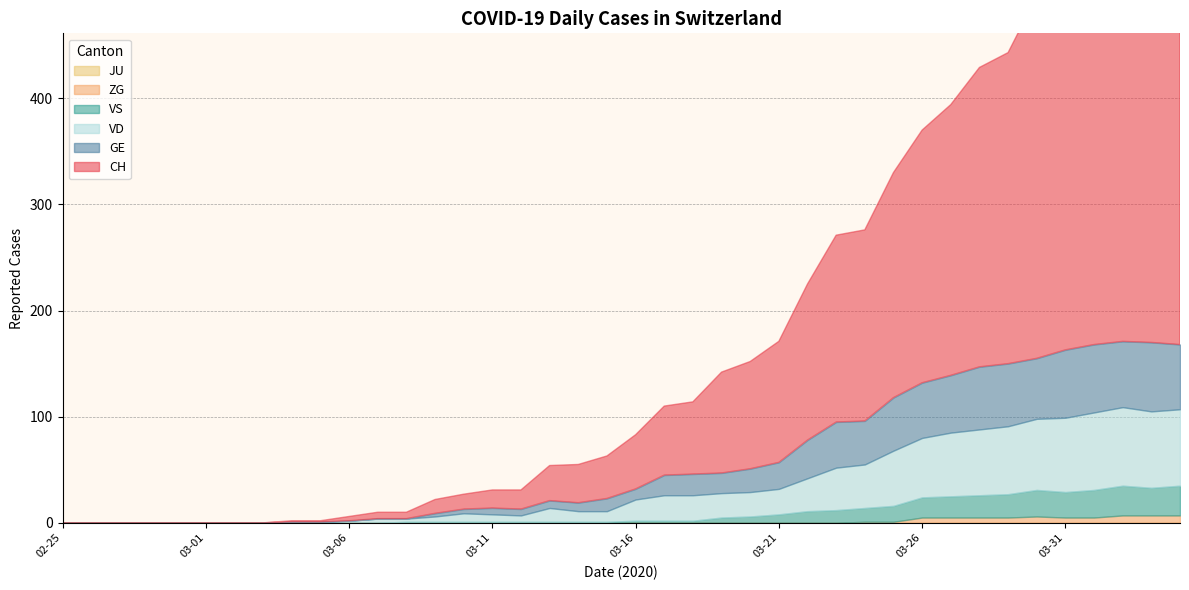

What is the sum of the ZG values at 2020-03-31 and 2020-03-21?

5